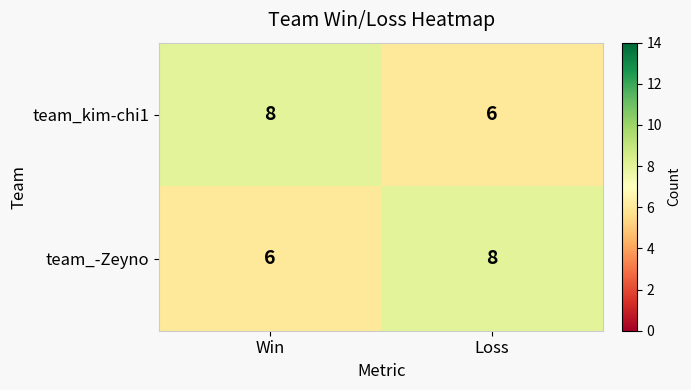

At Loss, list the series in order from smallest to largest.

team_kim-chi1, team_-Zeyno